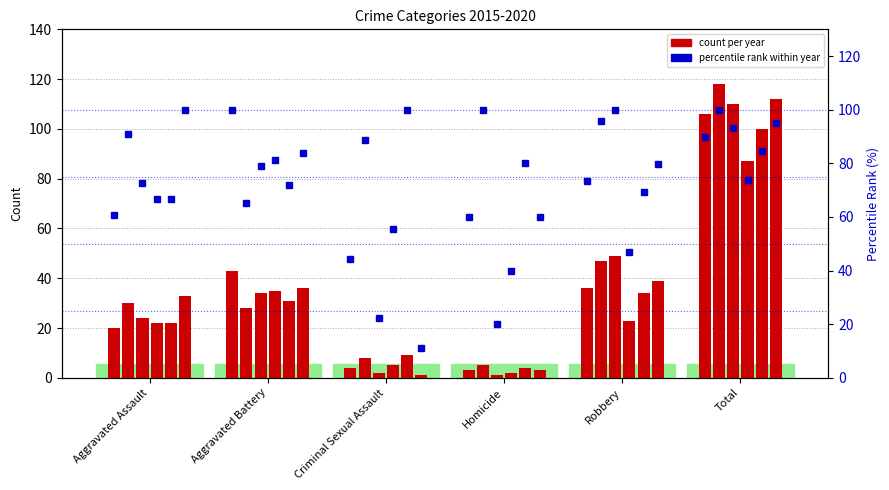

At which category is the sum across all series the highest?

Total